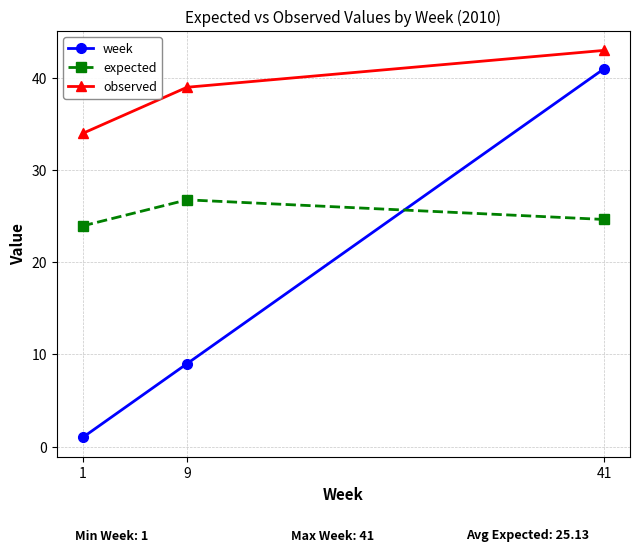

Where is week nearest to the value 21?

9